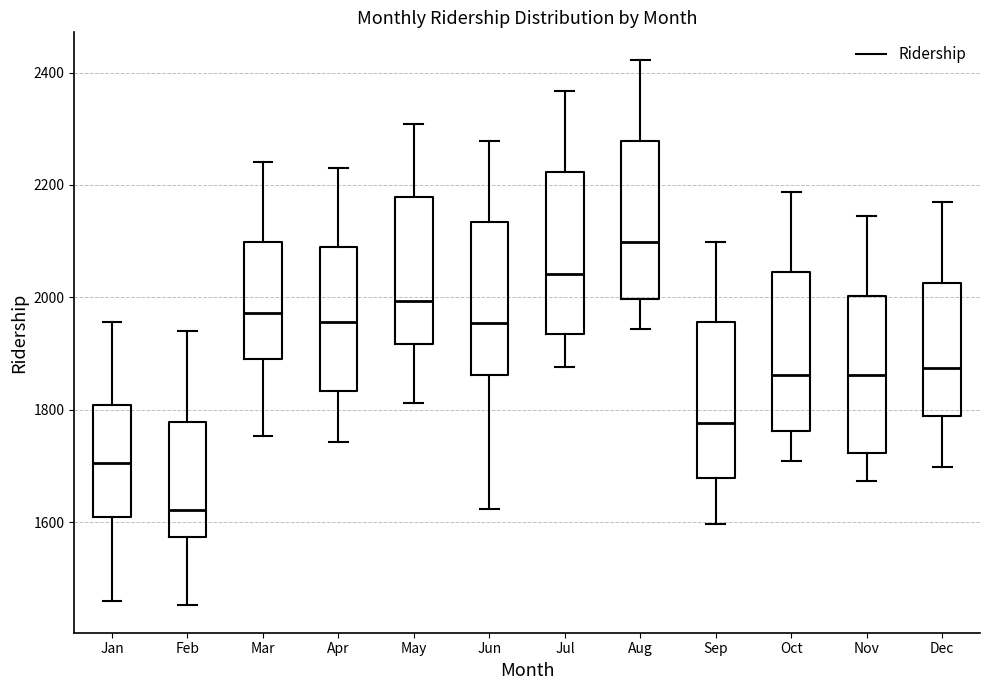

Reading left to right, transcribe this box plot: for each box, give where its median line is, the range the box spans, and where its two whiskers end, as read against the y-axis. The values are not printed on the chart, so give them approximately, as read against the axis.

Jan: median 1700, box 1600 to 1800, whiskers 1460 to 1960
Feb: median 1620, box 1580 to 1780, whiskers 1460 to 1940
Mar: median 1980, box 1900 to 2100, whiskers 1760 to 2240
Apr: median 1960, box 1840 to 2080, whiskers 1740 to 2240
May: median 2000, box 1920 to 2180, whiskers 1820 to 2300
Jun: median 1960, box 1860 to 2140, whiskers 1620 to 2280
Jul: median 2040, box 1940 to 2220, whiskers 1880 to 2360
Aug: median 2100, box 2000 to 2280, whiskers 1940 to 2420
Sep: median 1780, box 1680 to 1960, whiskers 1600 to 2100
Oct: median 1860, box 1760 to 2040, whiskers 1700 to 2180
Nov: median 1860, box 1720 to 2000, whiskers 1680 to 2140
Dec: median 1880, box 1780 to 2020, whiskers 1700 to 2160